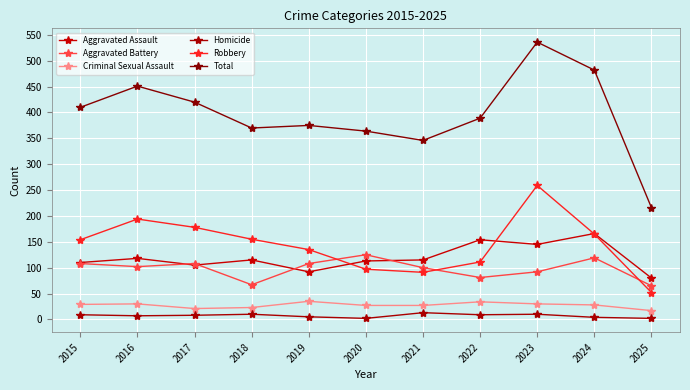

Reading left to right, extract all data points from this chart.

Aggravated Assault: 110	118	105	115	92	113	115	154	145	166	80
Aggravated Battery: 108	102	108	67	108	125	100	81	92	119	65
Criminal Sexual Assault: 29	30	21	23	35	27	27	34	30	28	17
Homicide: 9	7	8	10	5	2	13	9	10	4	2
Robbery: 154	194	178	155	135	97	91	111	259	165	52
Total: 410	451	420	370	375	364	346	389	536	482	216